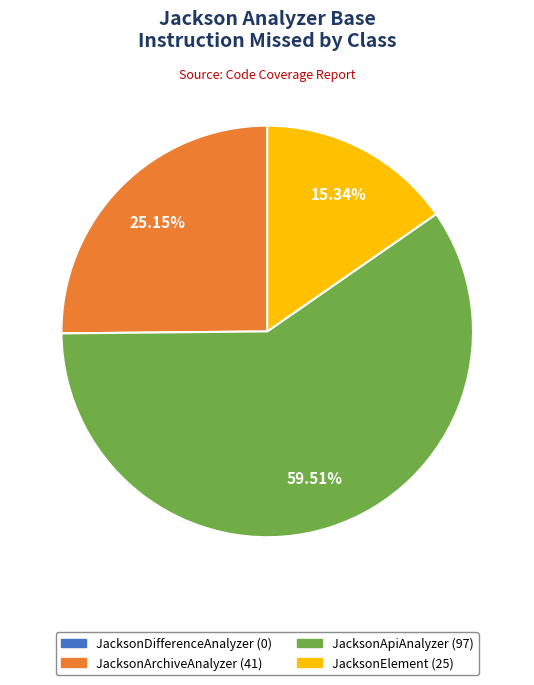

Does any single category account for the majority?

Yes